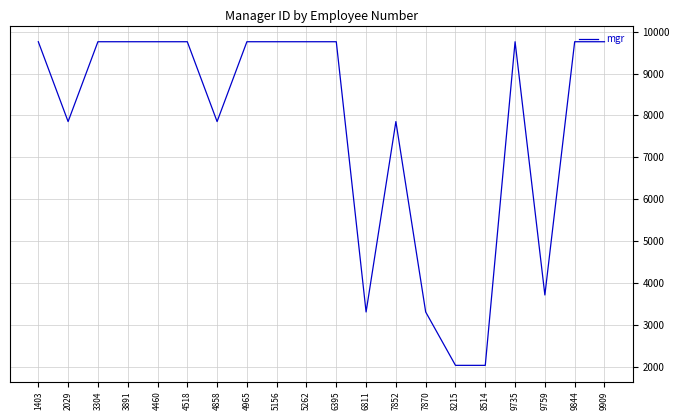

The chart shows a value of 7852 at 7852. True or false?

True